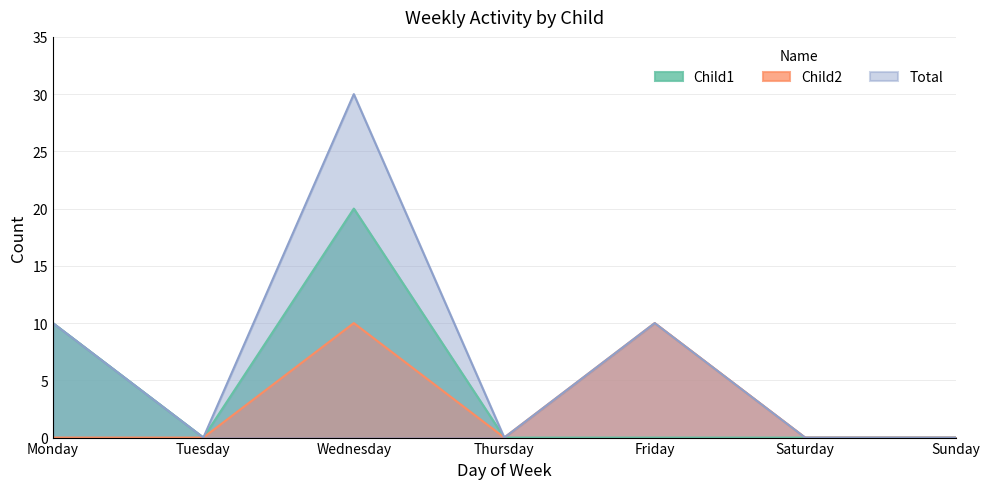

What are all the series names shown in the legend?

Child1, Child2, Total